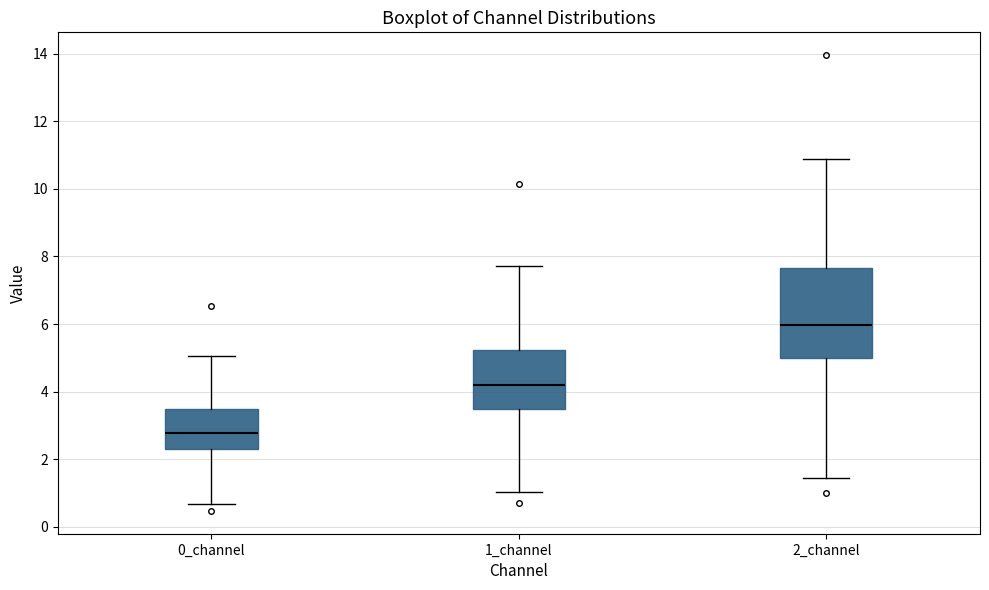

Where is the upper edge of the box for 0_channel on the y-axis? The values are not printed on the chart, so give them approximately, as read against the axis.

3.4